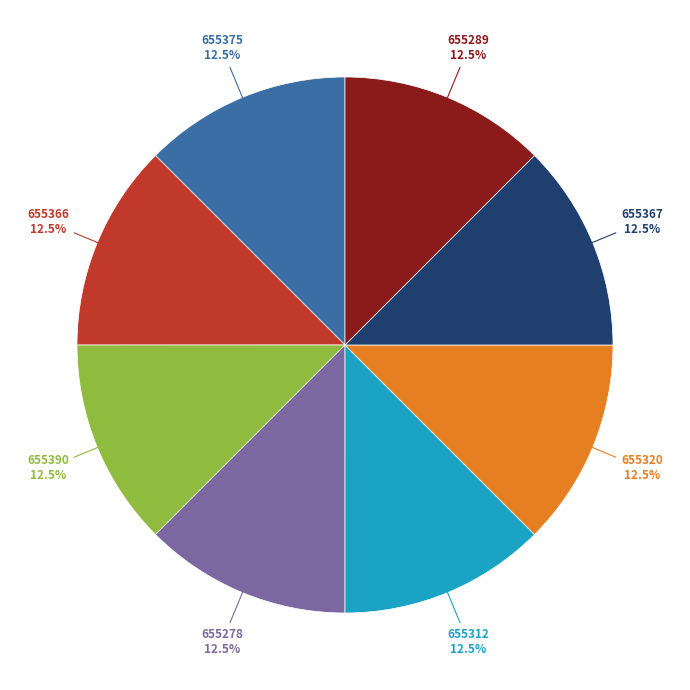

Does 655390 represent more than half of the total?

No